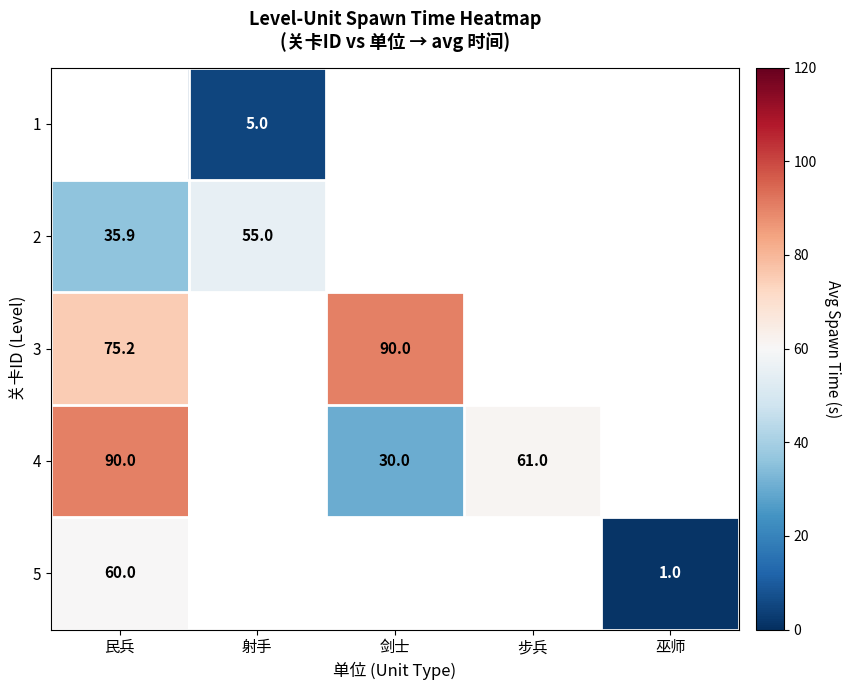

The 3 series shows 51.6 at 民兵. True or false?

False